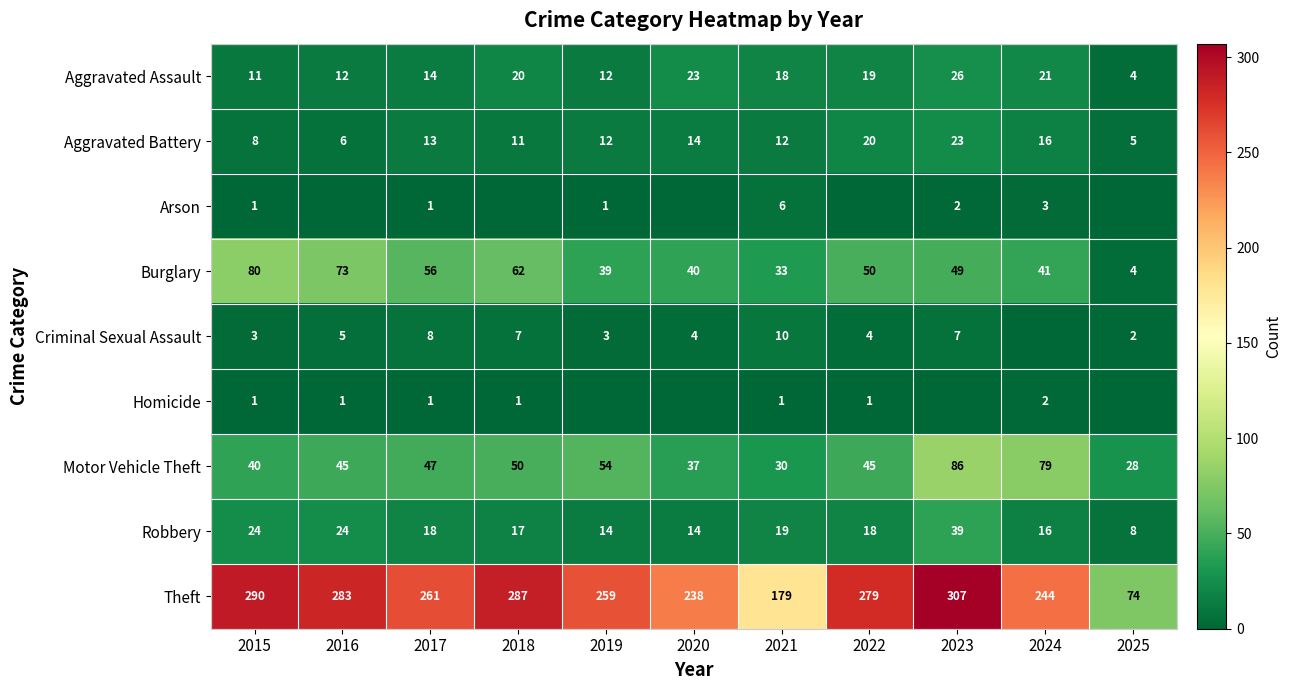

At which label does Robbery reach its peak?

2023